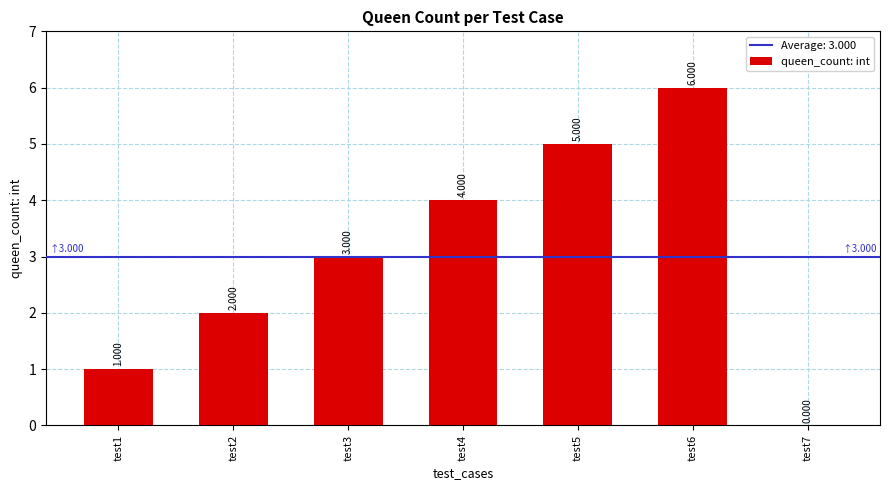

True or false: the data shows 4 at test3.

False